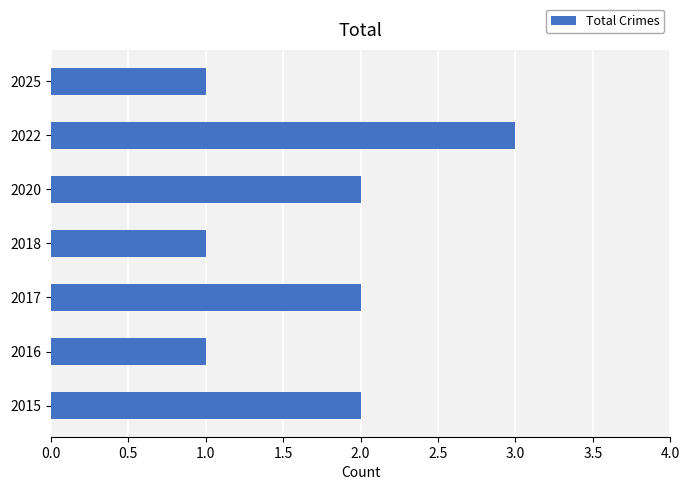

The value at 2020 is 2. True or false?

True